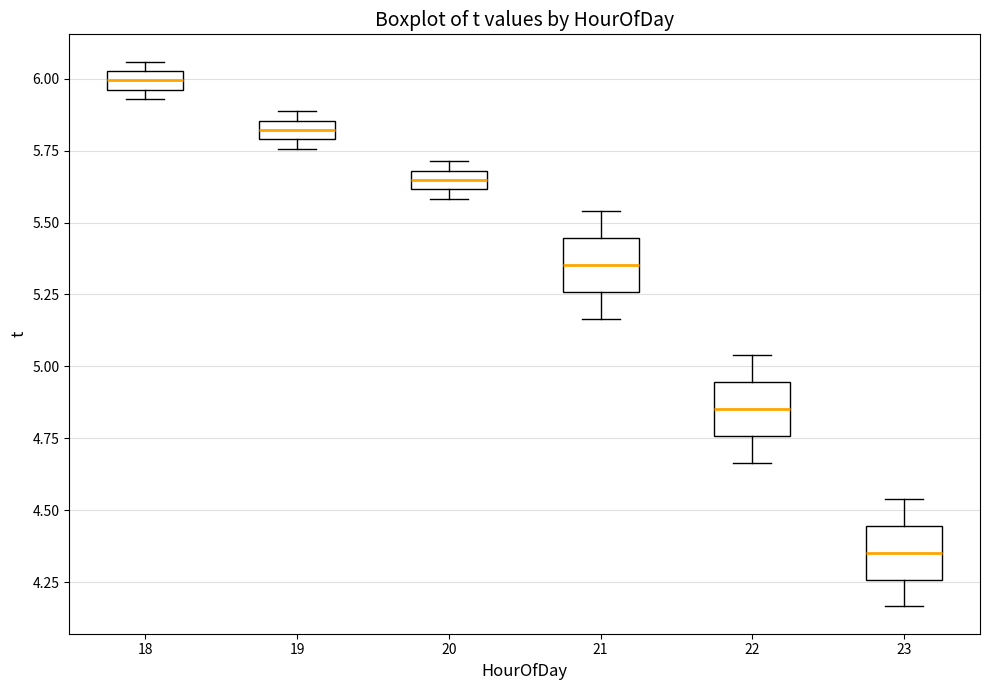

Where is the lower edge of the box at x = 18 on the y-axis? The values are not printed on the chart, so give them approximately, as read against the axis.

5.95